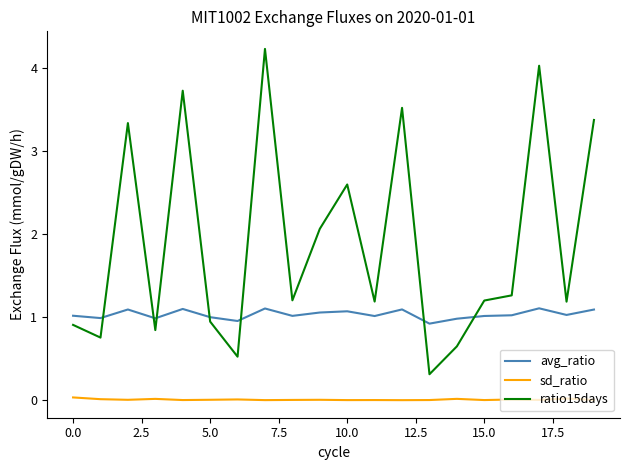

Rank the series by their maximum value, from lowest to highest.

sd_ratio, avg_ratio, ratio15days